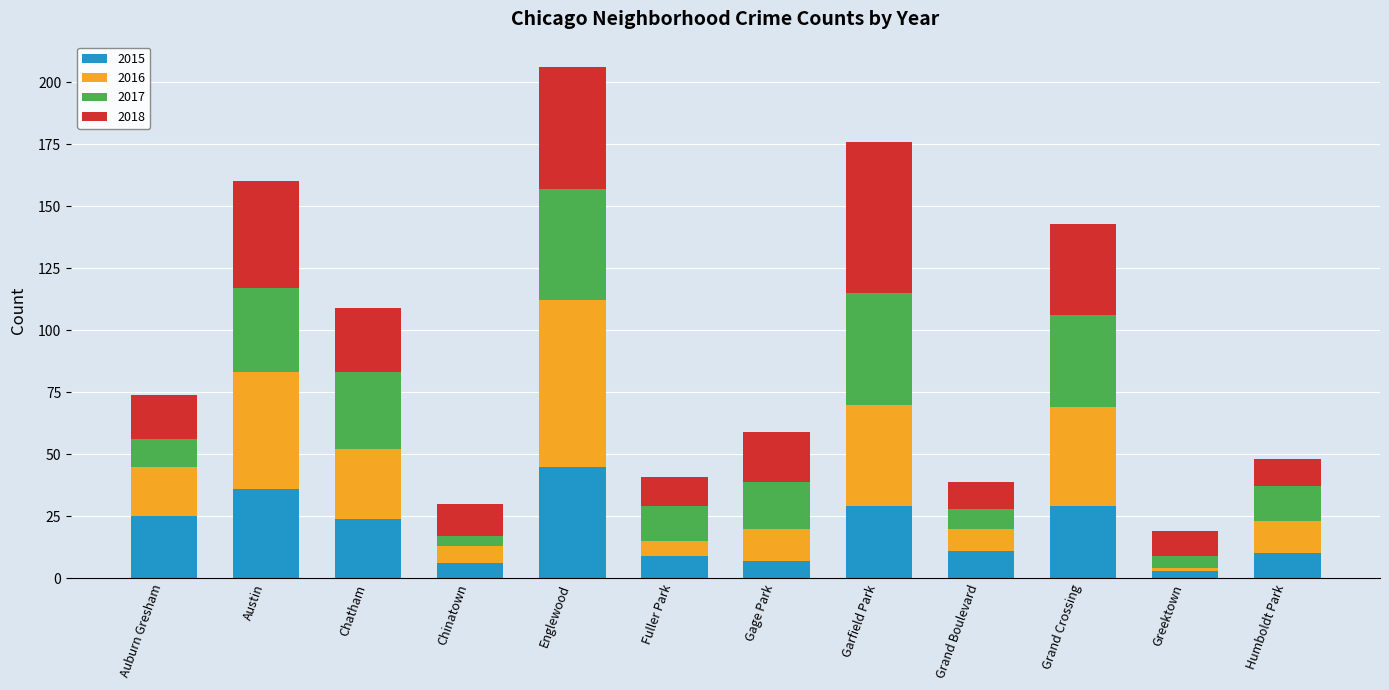

What is the total value across all series at Humboldt Park?

48